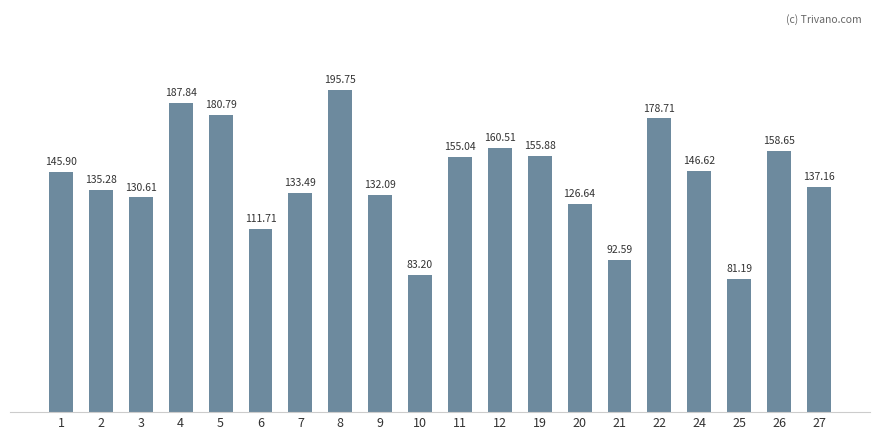

What is the value of the 12th bar from the left?

160.5